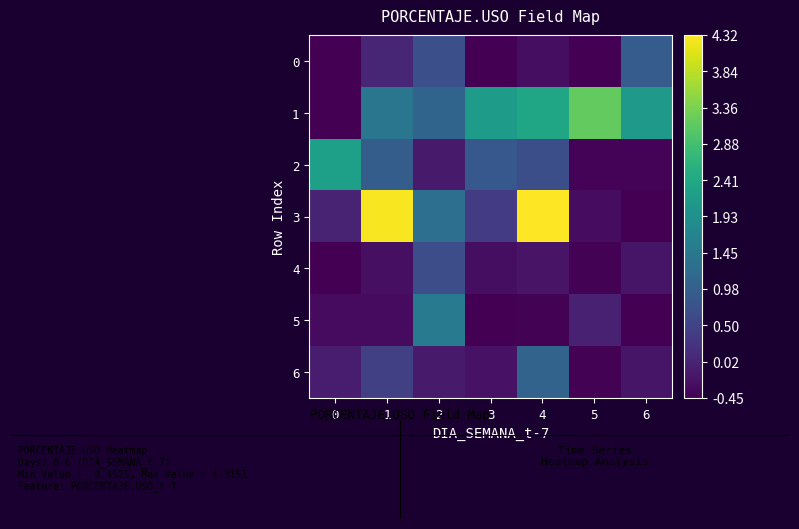

Reading left to right, transcribe all the data shown in this chart.

0: 0=-0.5	1=0.1	2=0.7	3=-0.5	4=-0.3	5=-0.5	6=0.9
1: 0=-0.5	1=1.4	2=1.1	3=2.2	4=2.3	5=3.2	6=2.1
2: 0=2.2	1=0.9	2=-0.1	3=0.9	4=0.7	5=-0.4	6=-0.4
3: 0=0.0	1=4.3	2=1.3	3=0.4	4=4.3	5=-0.3	6=-0.4
4: 0=-0.4	1=-0.3	2=0.7	3=-0.3	4=-0.2	5=-0.4	6=-0.2
5: 0=-0.3	1=-0.3	2=1.5	3=-0.4	4=-0.4	5=-0.0	6=-0.4
6: 0=-0.1	1=0.4	2=-0.1	3=-0.2	4=1.1	5=-0.4	6=-0.2